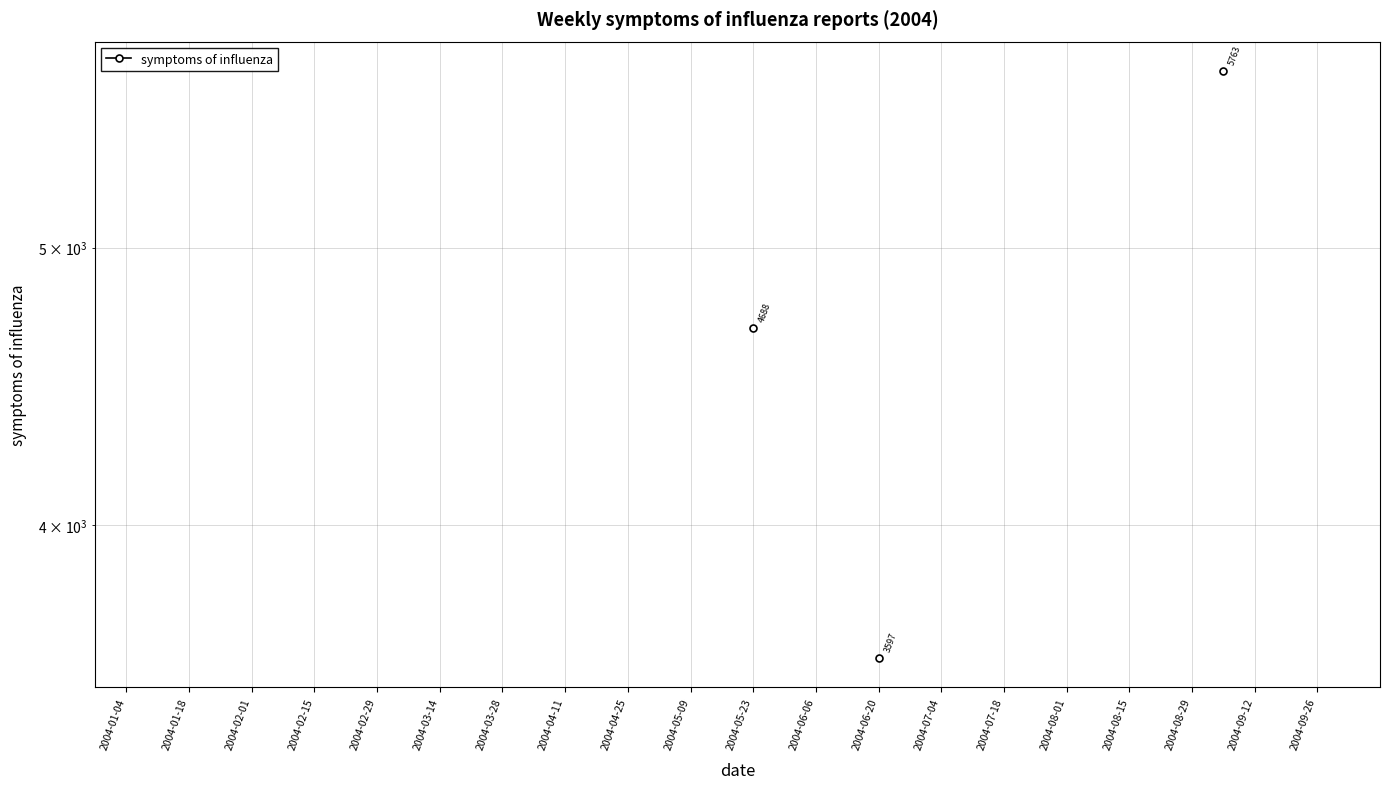

What position from the left is 2004-09-26?

20